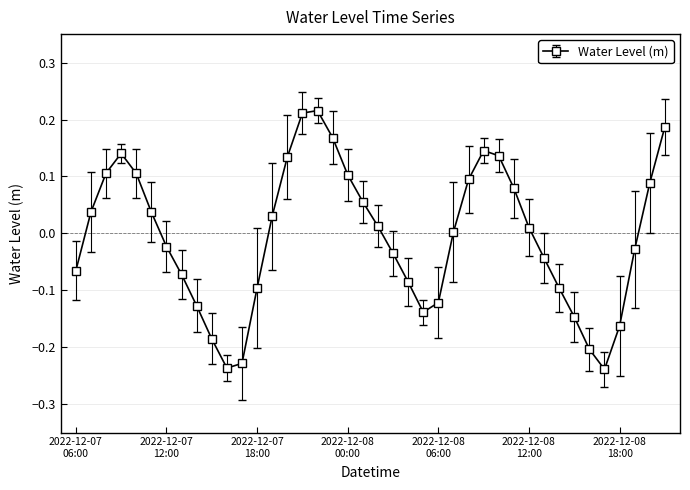

True or false: the data has more than 2 interior local peaks.

True